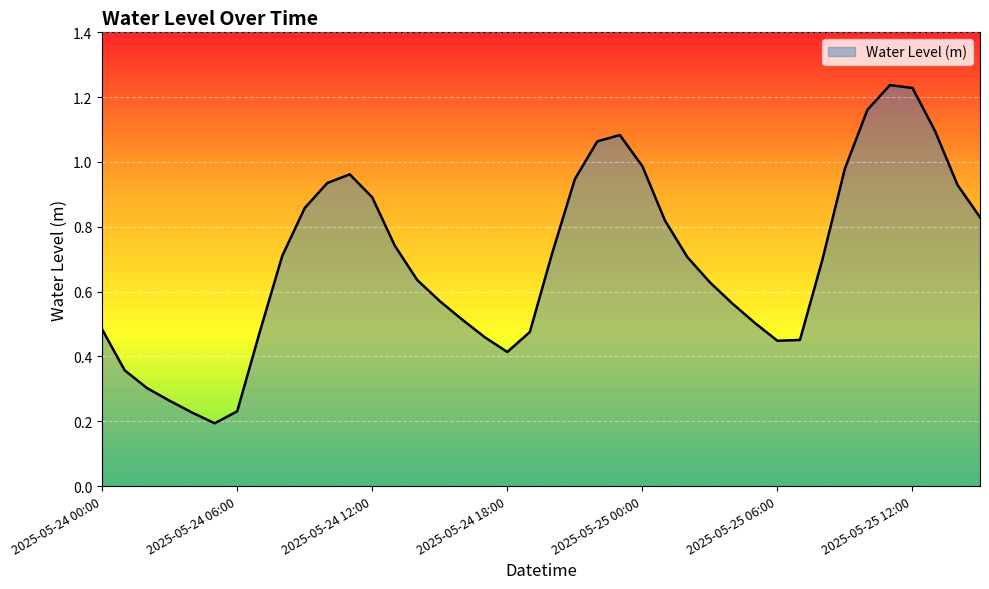

Reading left to right, transcribe all the data shown in this chart.

0.5	0.4	0.3	0.3	0.2	0.2	0.2	0.5	0.7	0.9	0.9	1.0	0.9	0.7	0.6	0.6	0.5	0.5	0.4	0.5	0.7	0.9	1.1	1.1	1.0	0.8	0.7	0.6	0.6	0.5	0.4	0.5	0.7	1.0	1.2	1.2	1.2	1.1	0.9	0.8